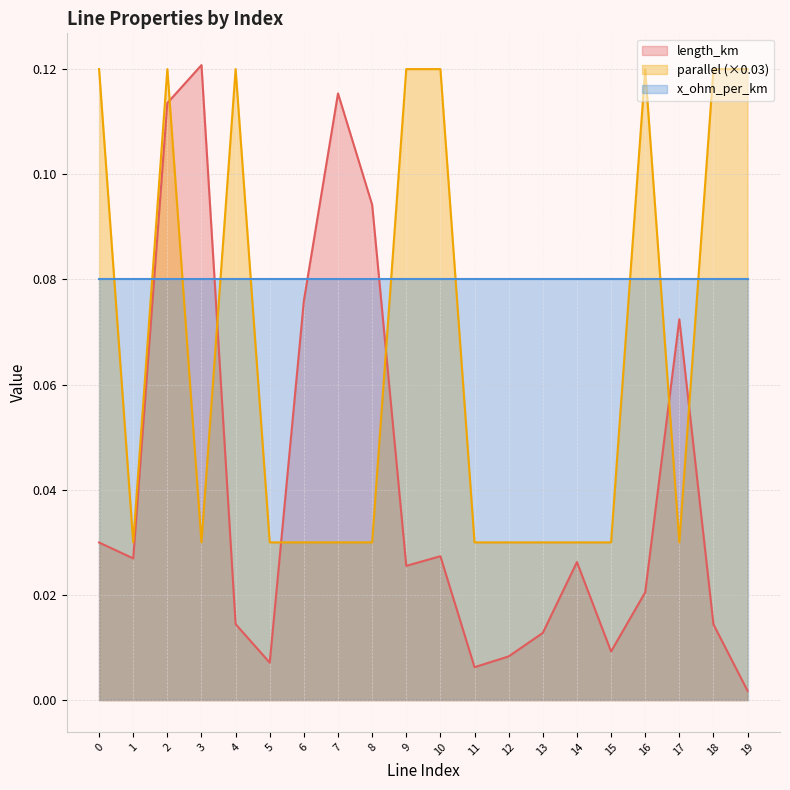

Where is length_km nearest to the value 0?

19